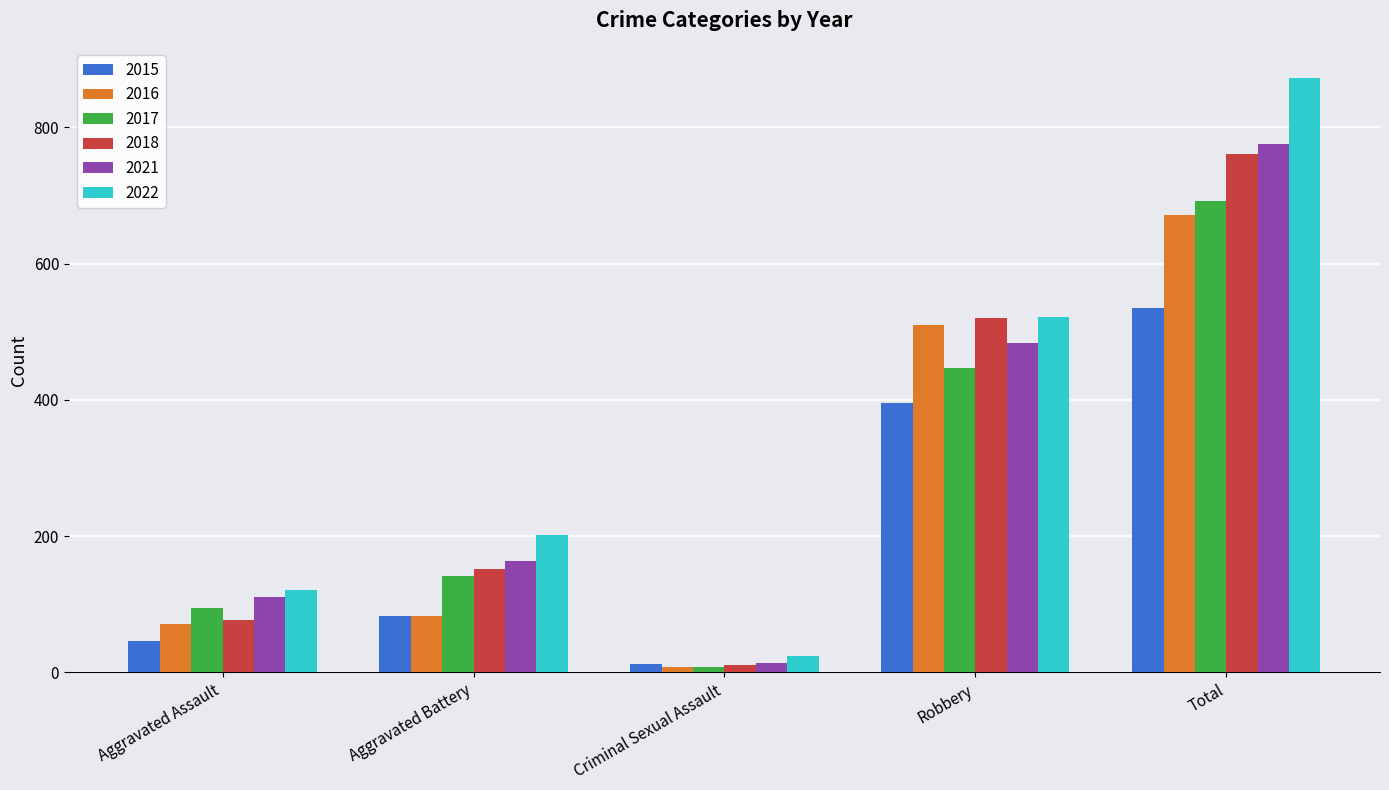

What is the value of the 2021 bar at the 1st from the left?

110